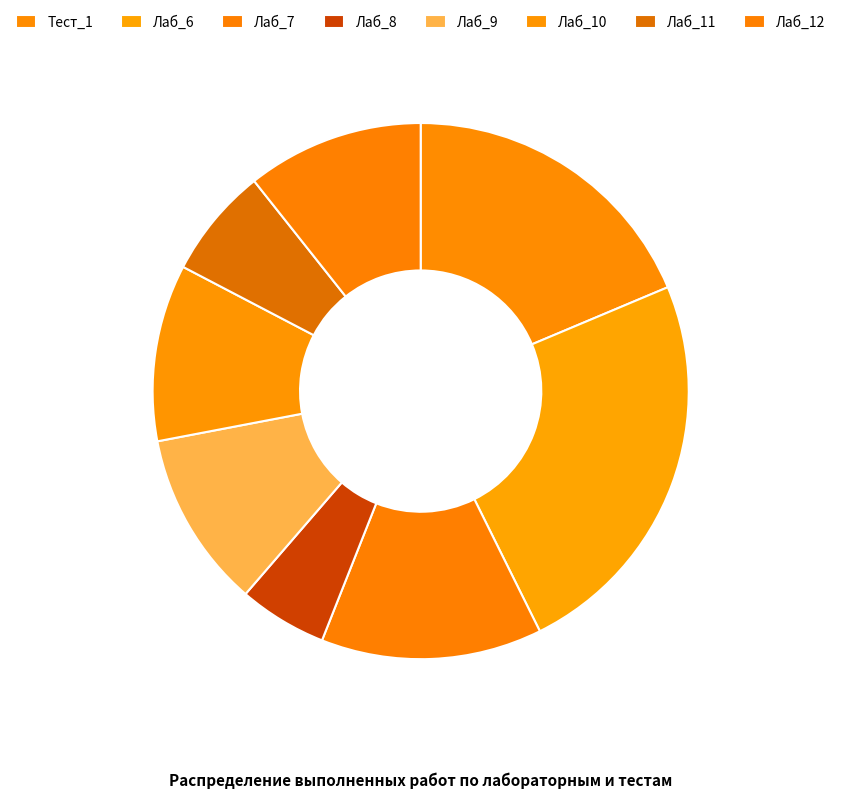

Count the number of slices in the pie.

8